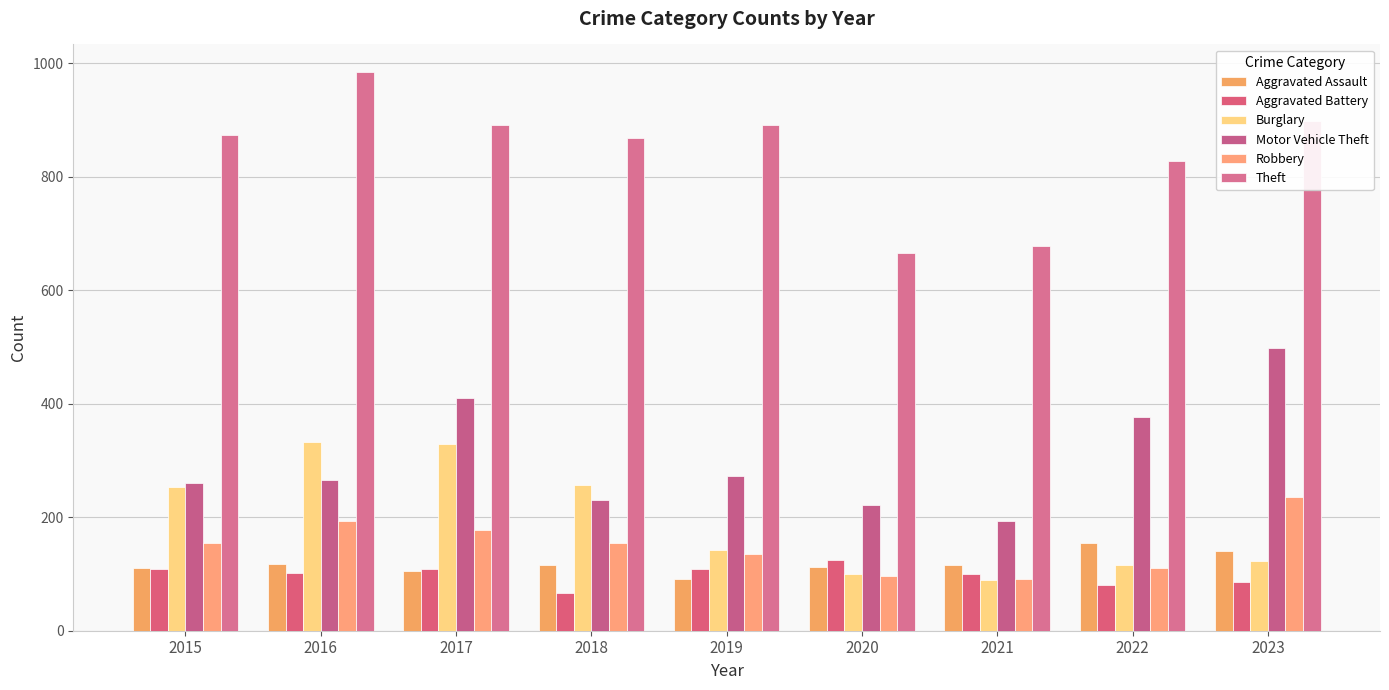

What is the average value of the Motor Vehicle Theft series?

303